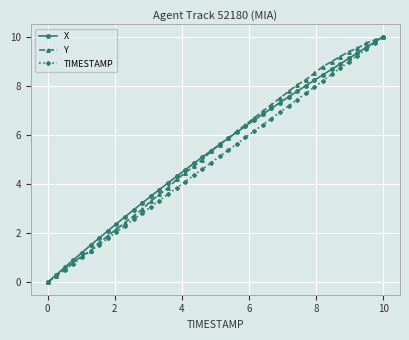

What is the value of the TIMESTAMP point at the 15th from the left?

3.6